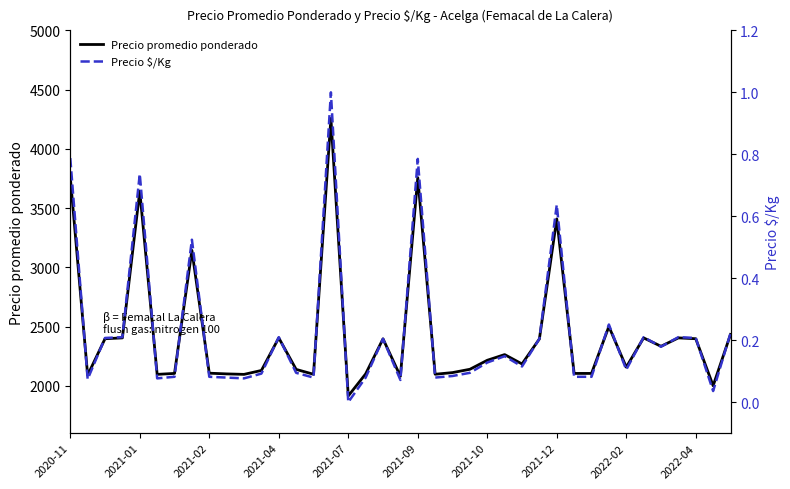

Which category has the lowest value in the Precio promedio ponderado series?

2021-07